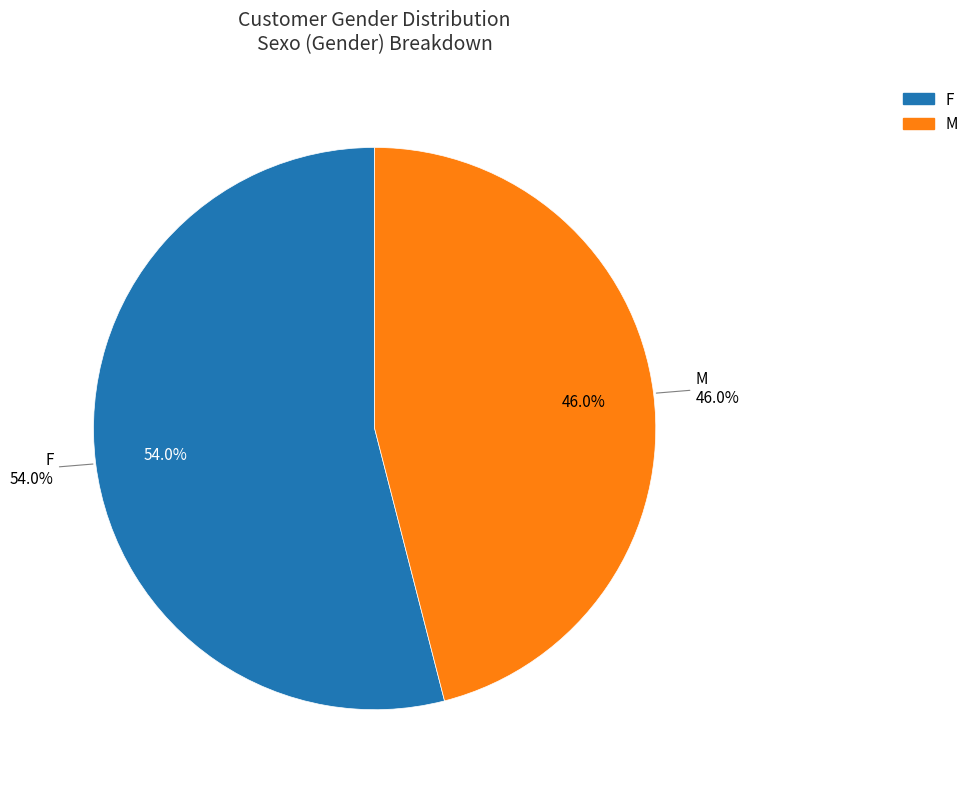

What percentage is the M slice, to the nearest percent?

46%